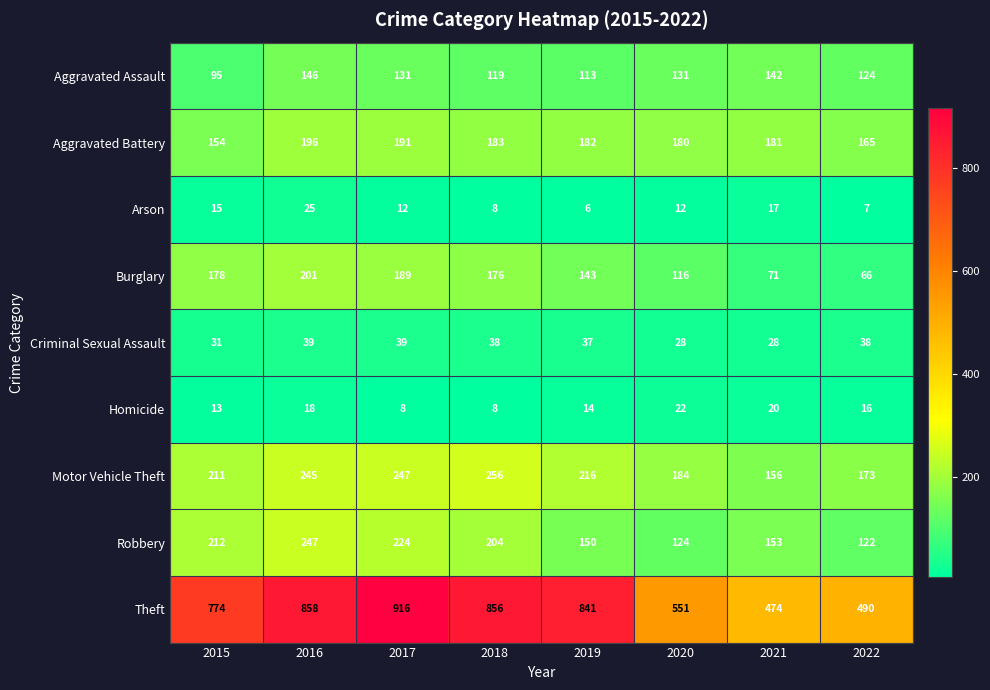

At how many categories does at least one series exceed 212?

8